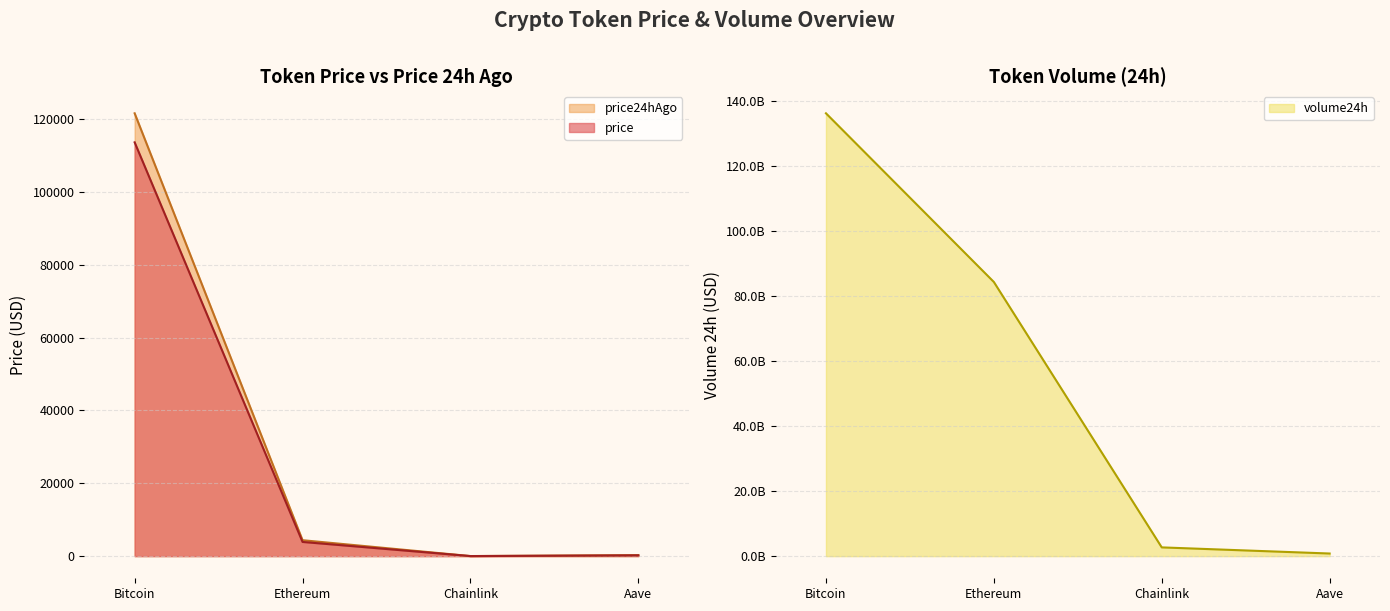

What is the value of the price24hAgo point at the 3rd from the left?

22.0